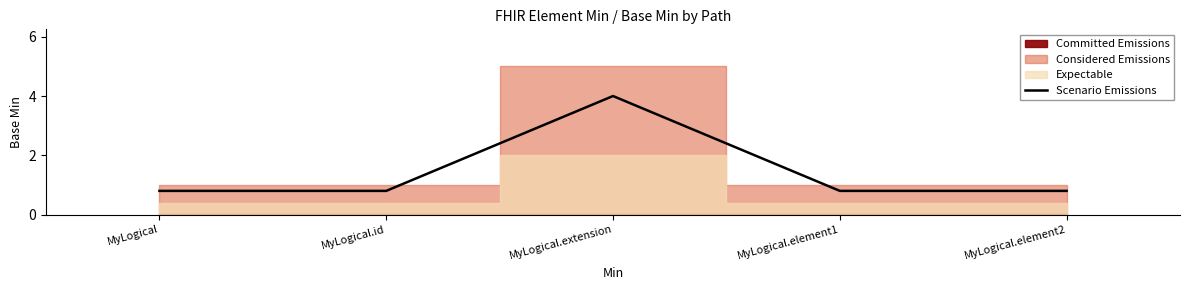

Which category has the highest value across all series?

MyLogical.extension